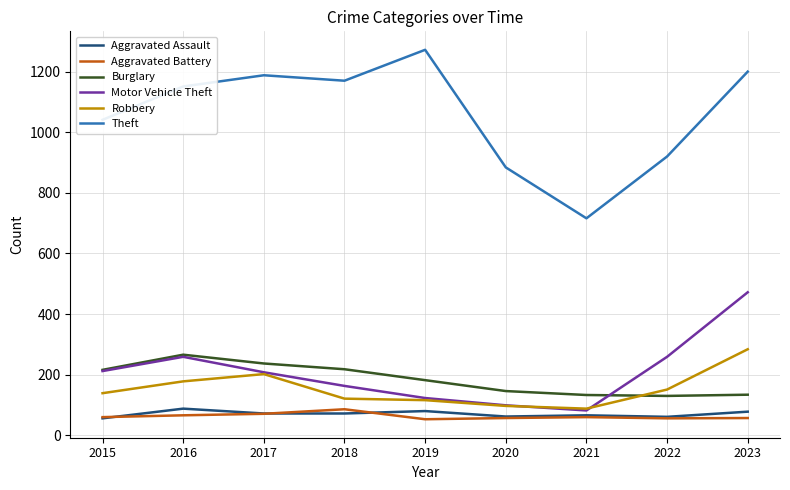

The Aggravated Assault series shows 66 at 2021. True or false?

True